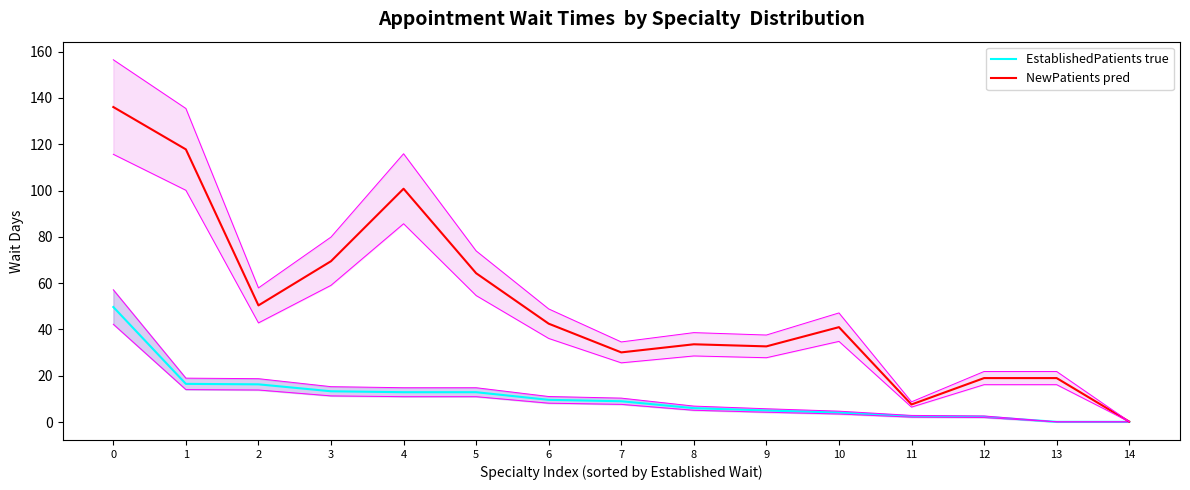

Between 4 and 11, which is larger?

4